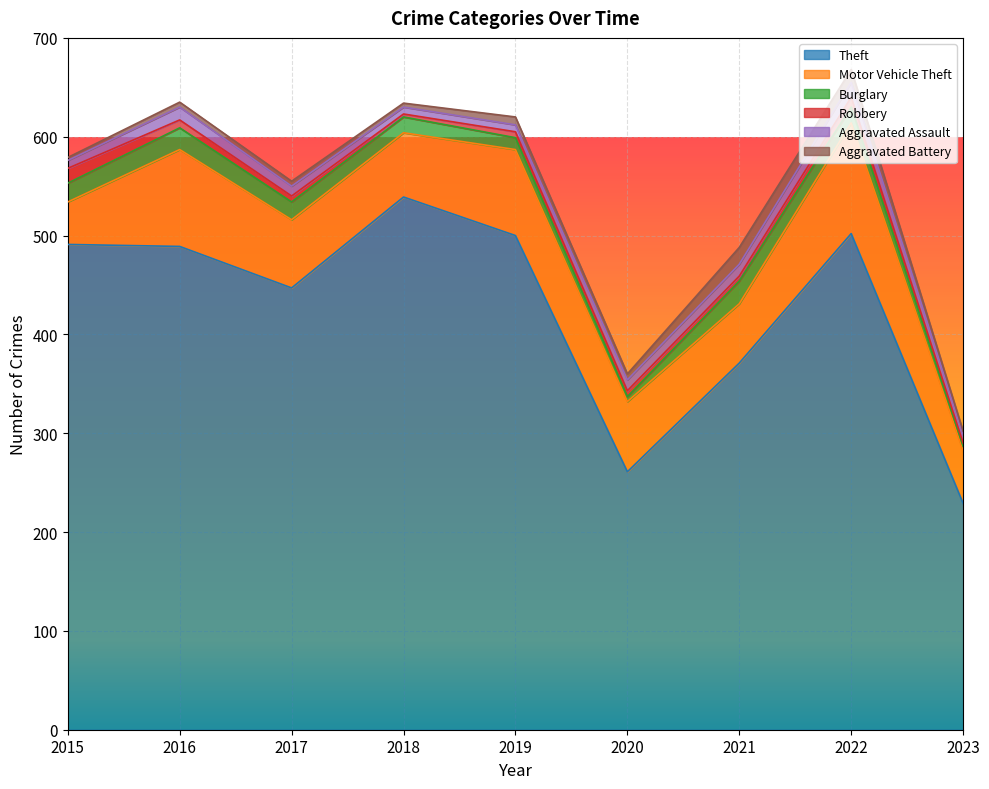

Which series has the largest total across all categories?

Theft